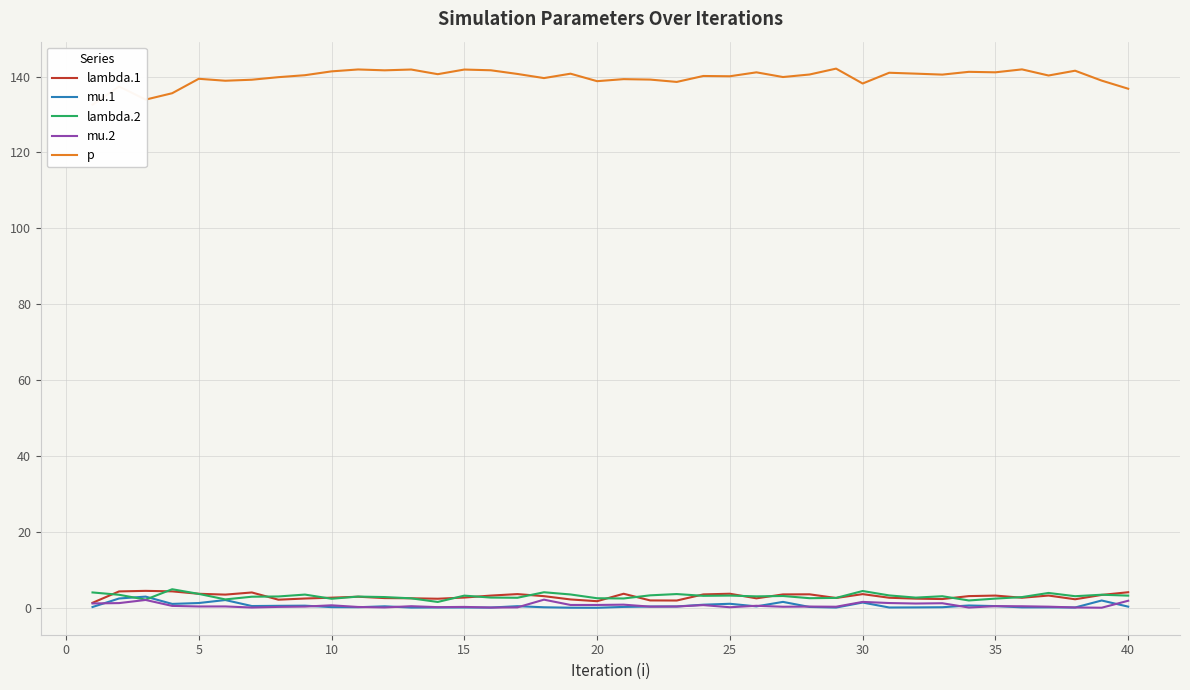

What is the approximate value of lambda.1 at 40?

4.1